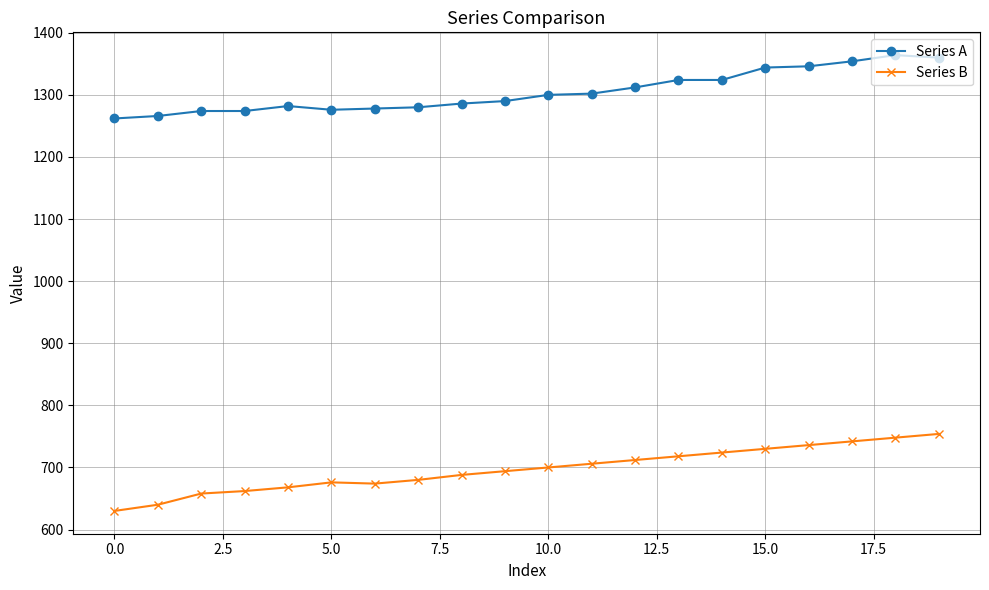

What is the difference between the second highest and second lowest values in the Series A series?

94